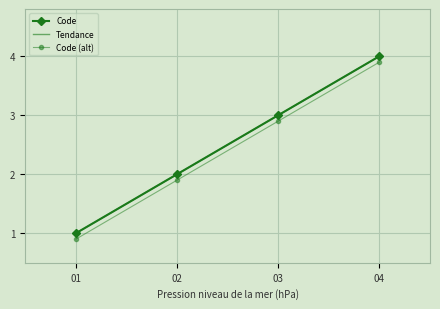

List the series in order of their peak value, highest first.

Code, Tendance, Code (alt)